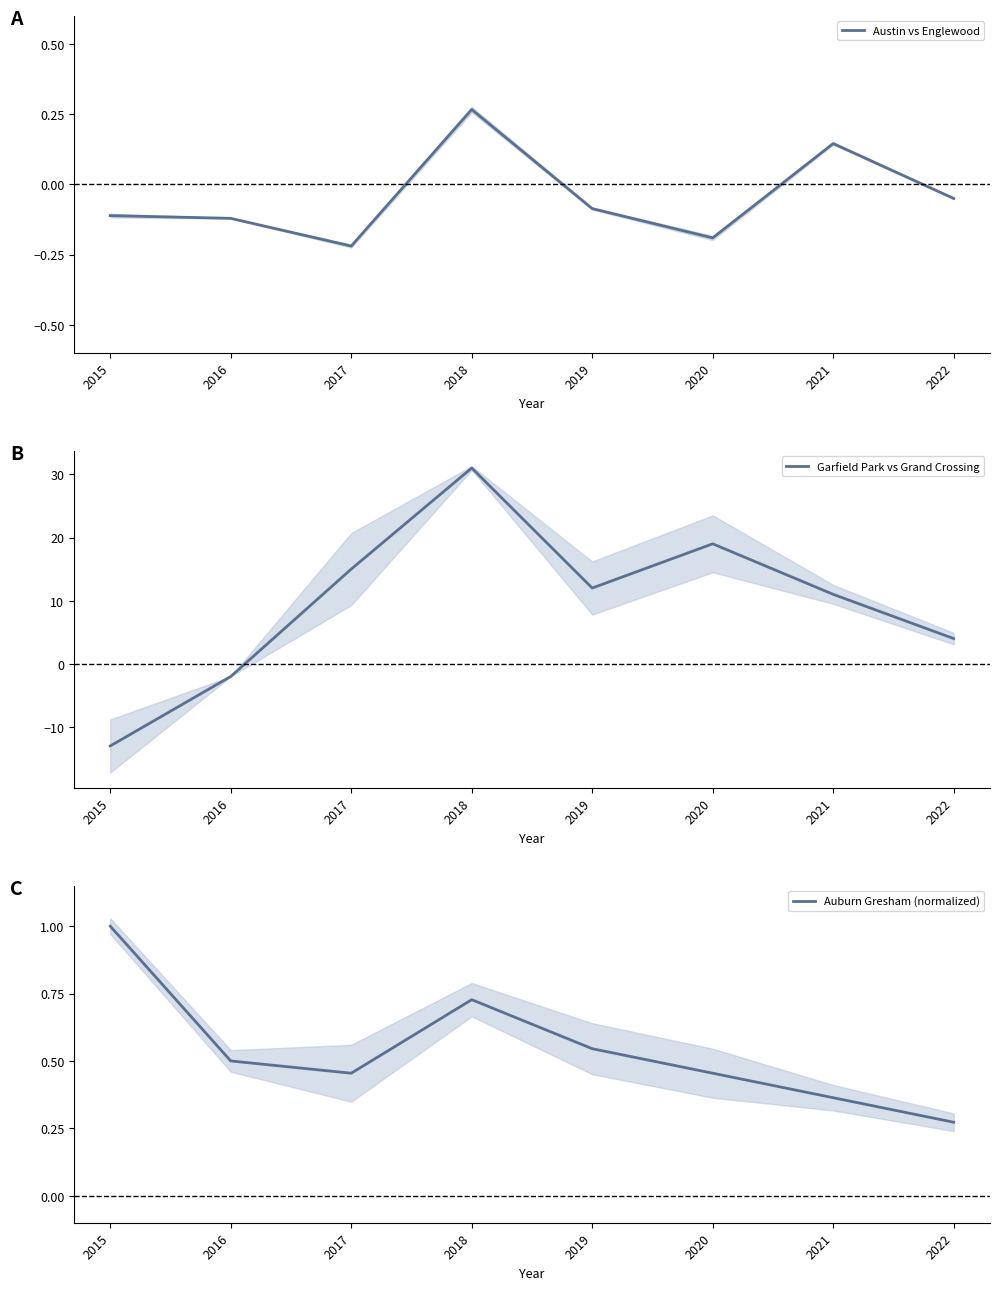

How many values in the Austin vs Englewood series are below 0?

6